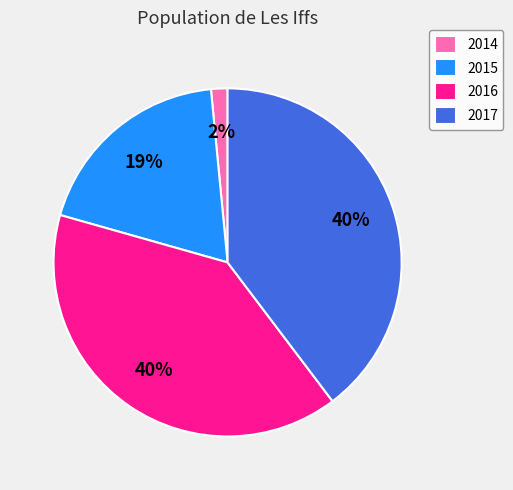

Does any single category account for the majority?

No